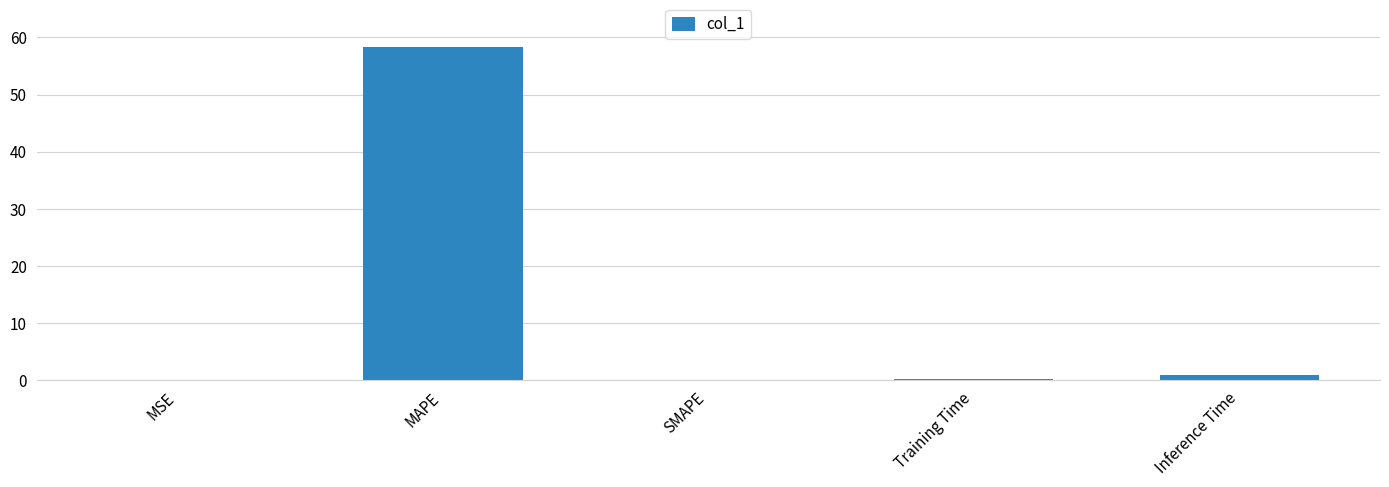

What is the change in value from MAPE to Inference Time?

-57.5